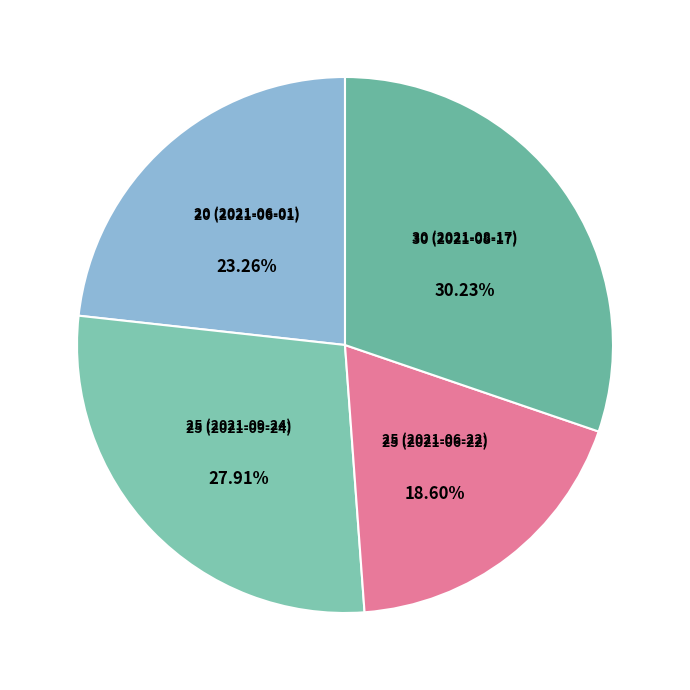

Do 30 (2021-08-17) and 25 (2021-09-24) together represent more than half of the pie?

Yes